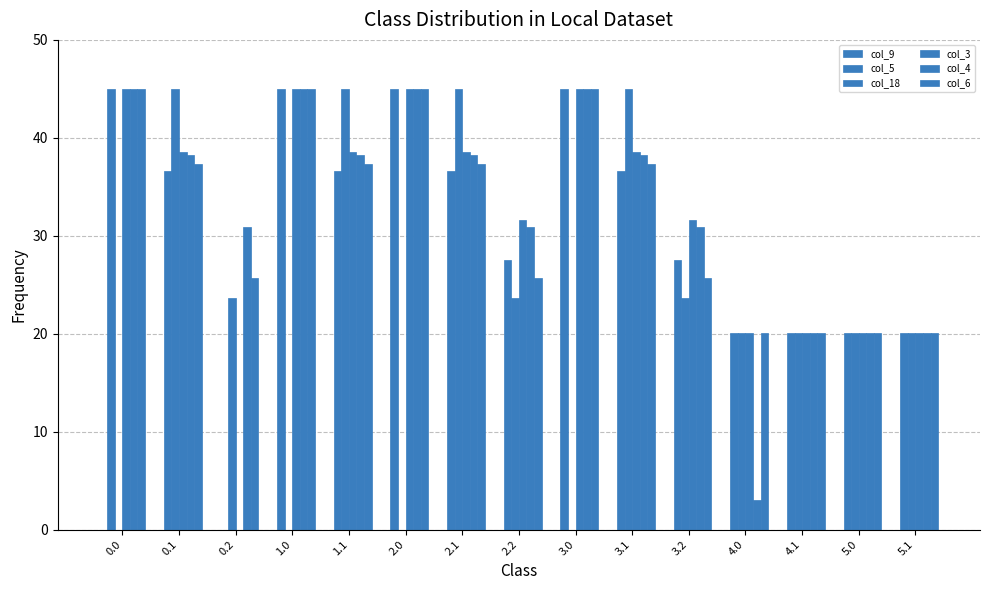

The col_3 series shows 20.0 at 5.0. True or false?

True